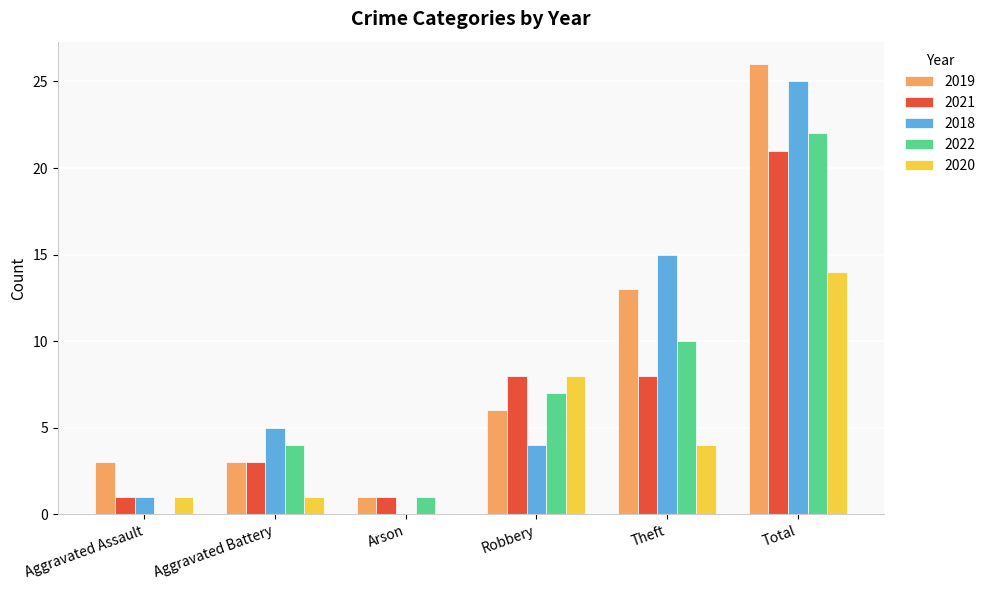

What is the total value across all series at Aggravated Assault?

6